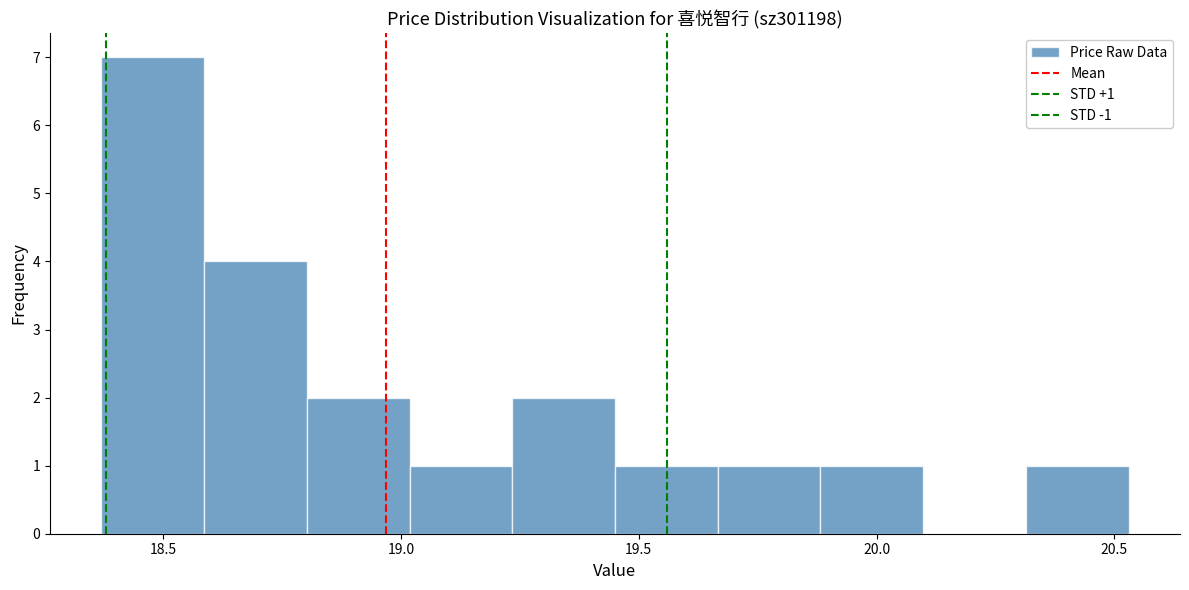

Which range on the x-axis has the tallest bar?

18.35 to 18.60